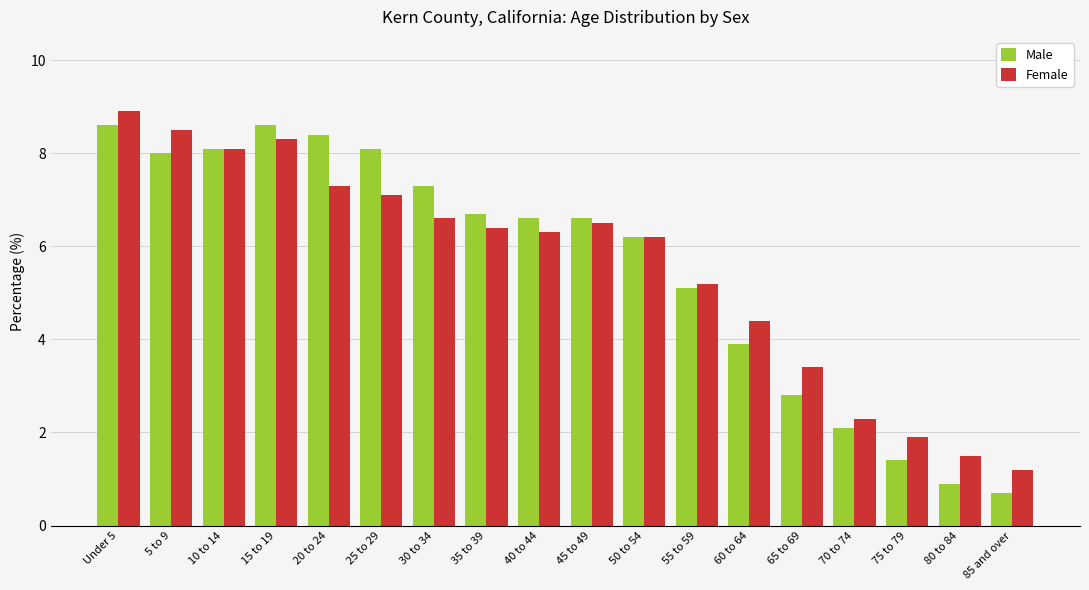

Which series has the largest range (max minus min)?

Male